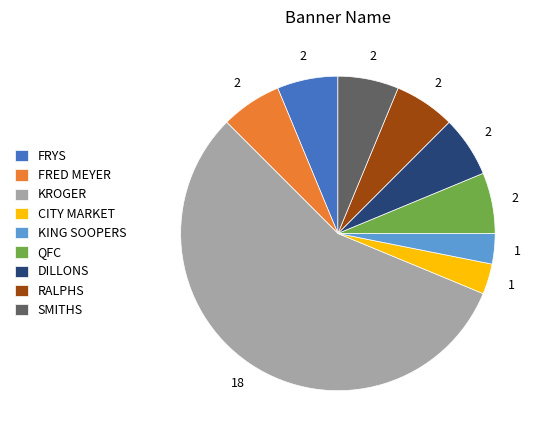

Approximately how many times larger is the value at DILLONS compared to CITY MARKET?

2.0